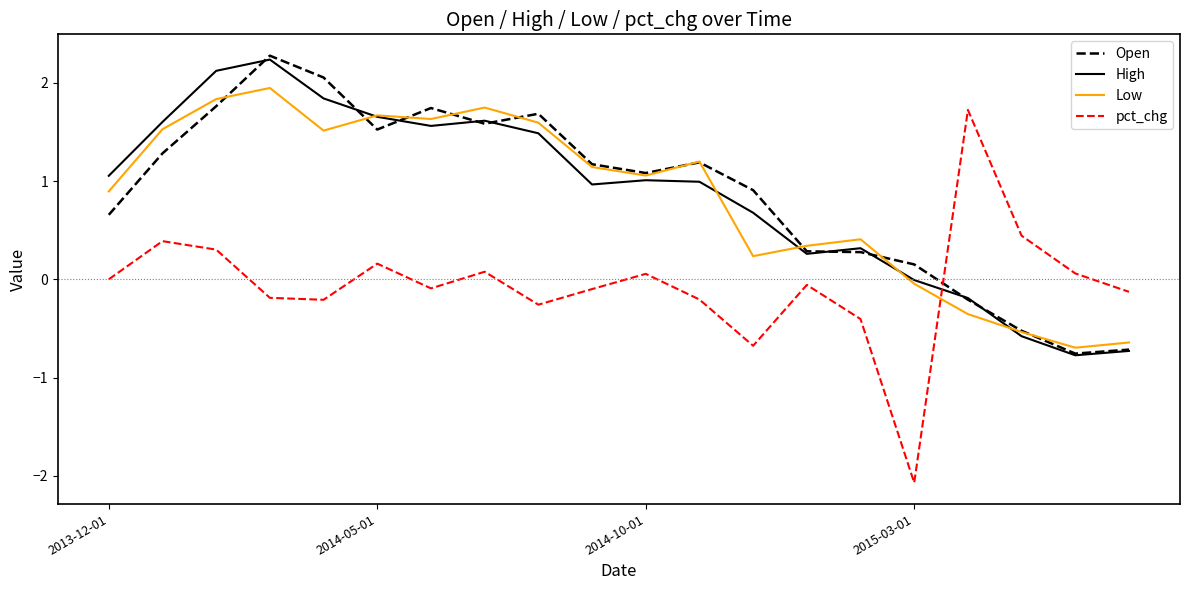

How many intersections are there between Open and pct_chg?

1